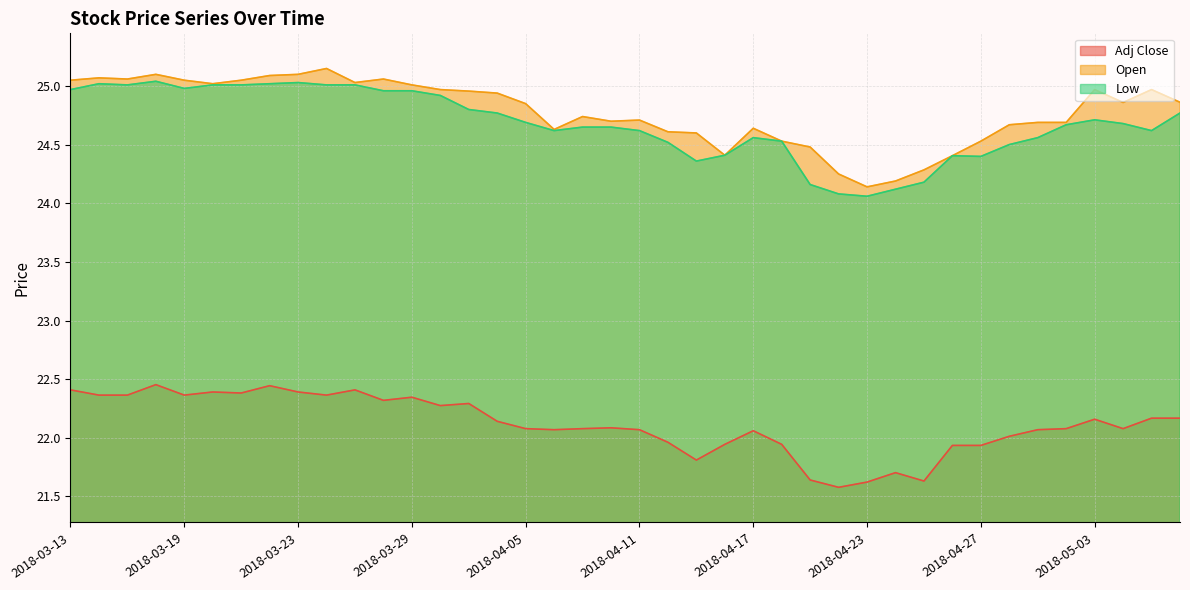

True or false: Low and Open intersect in this chart.

False